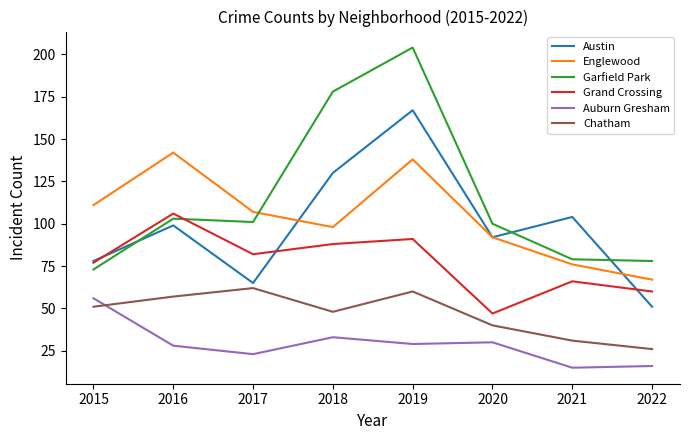

In Auburn Gresham, how many points are lower than both neighbors (excluding endpoints)?

3